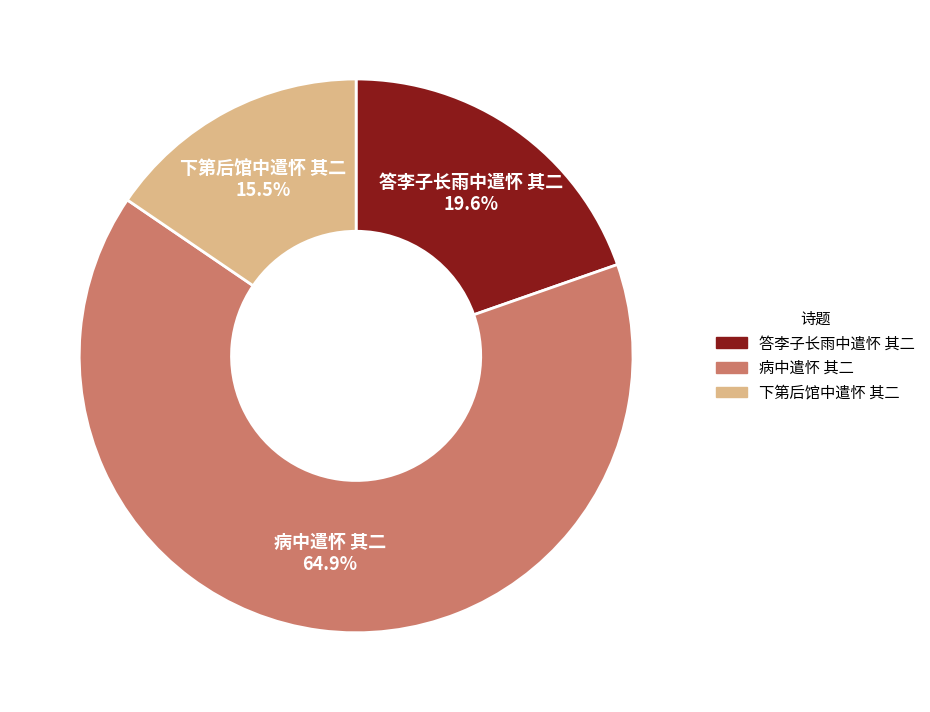

Does any single category account for the majority?

Yes